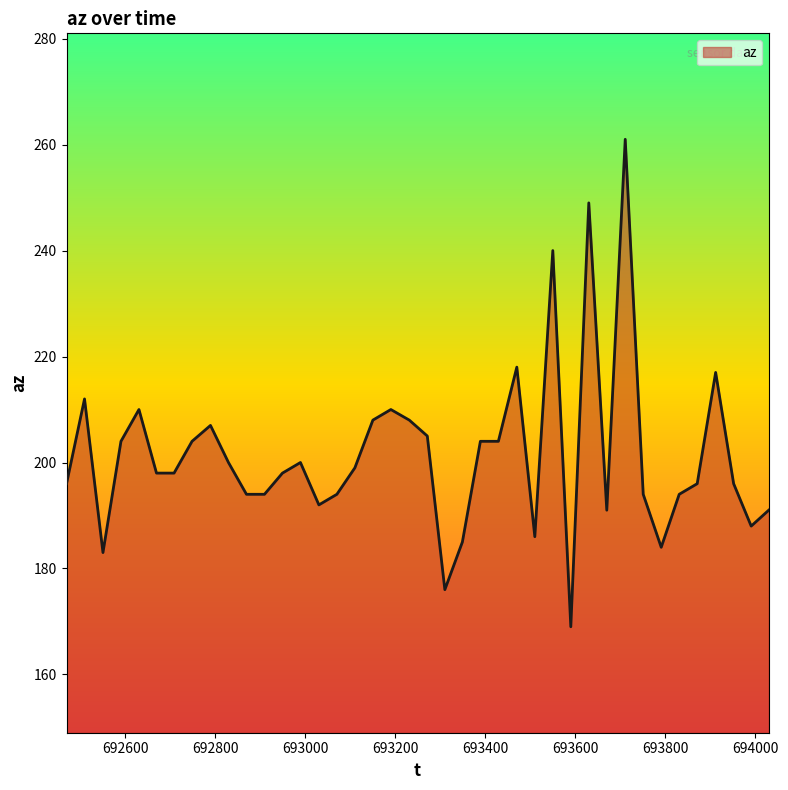

What is the greatest value displayed?

261